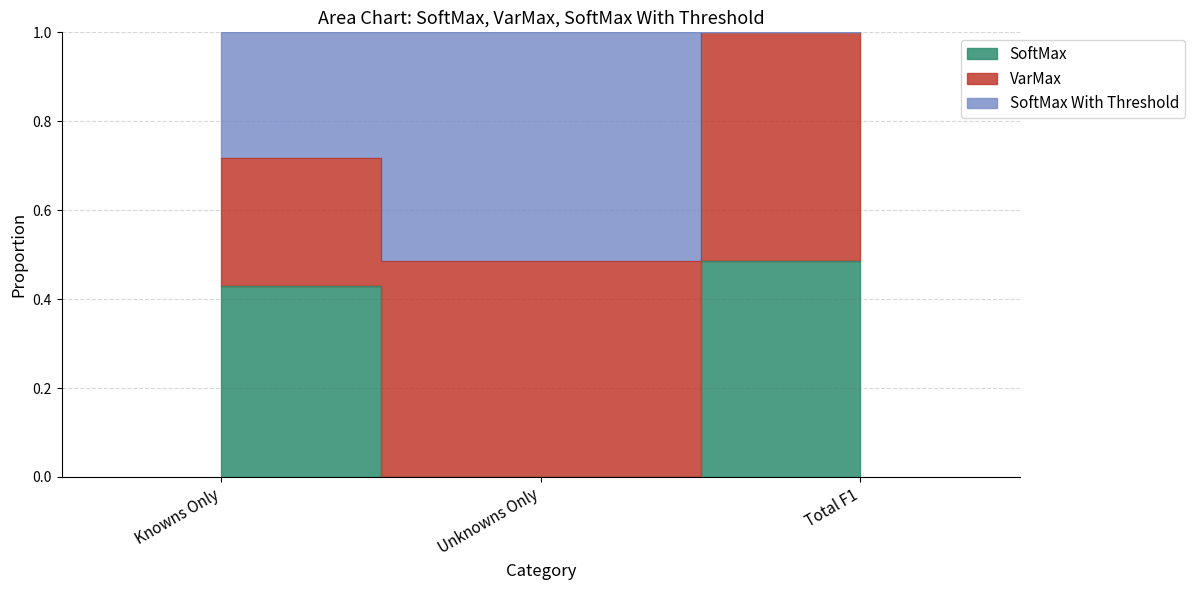

What is the label of the 3rd point from the left?

Total F1